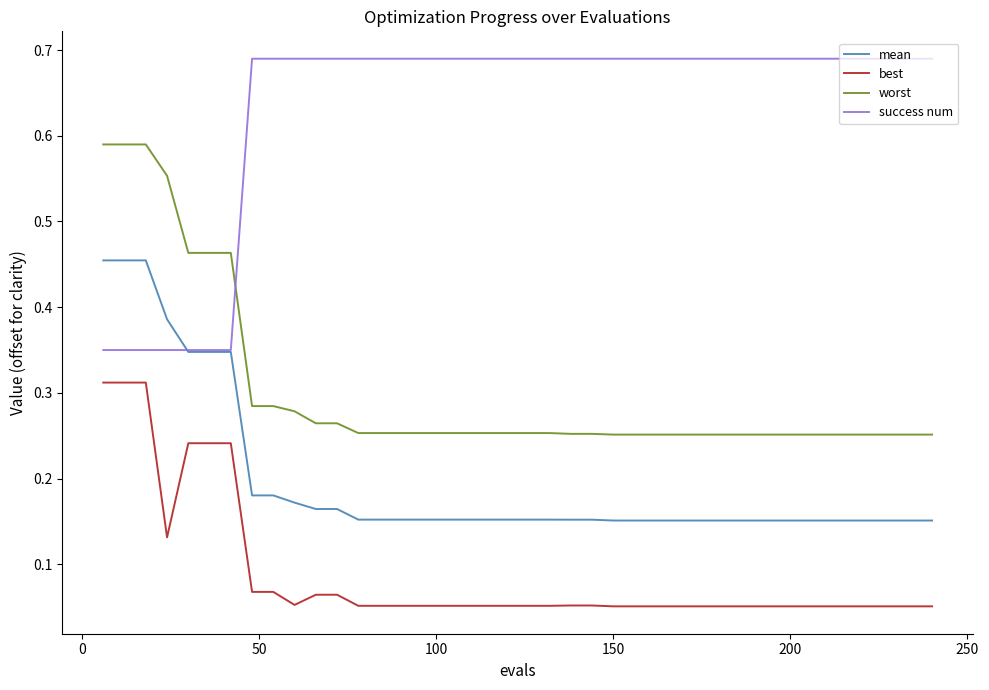

List the series in order of their peak value, highest first.

success num, worst, mean, best